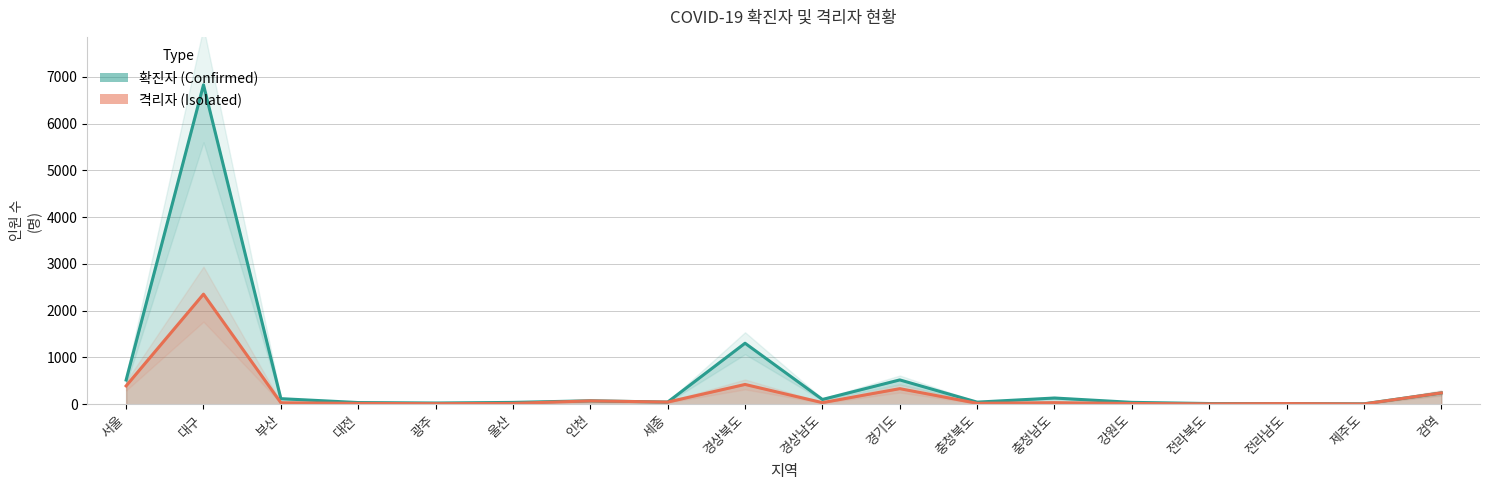

Is the value of 확진자 at 경상북도 greater than the value of 격리자 at 울산?

Yes